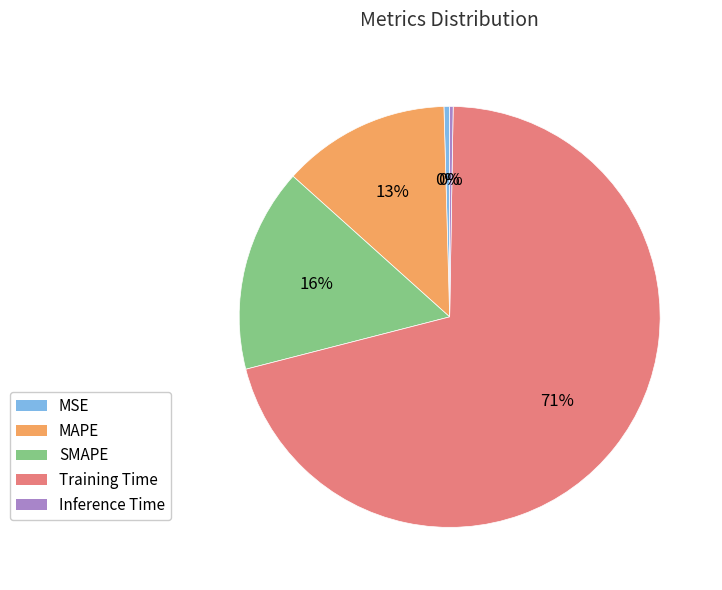

Is Training Time the majority of the pie?

Yes